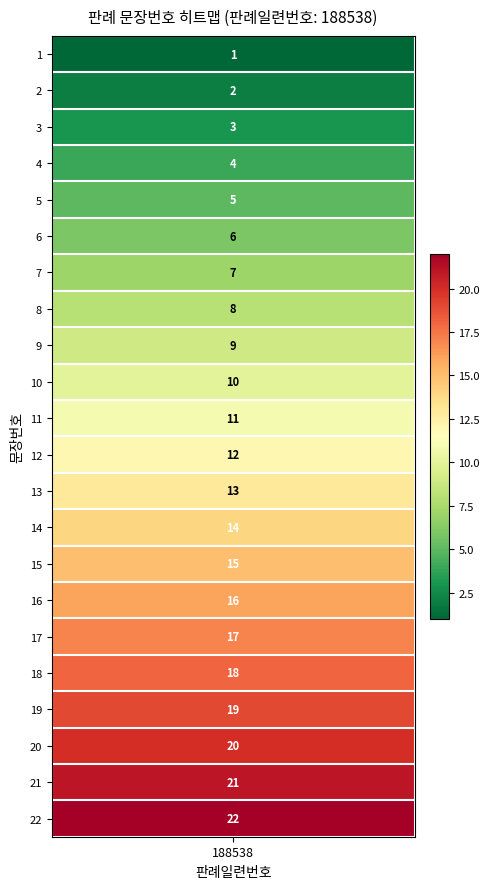

Which category has the highest value across all series?

22